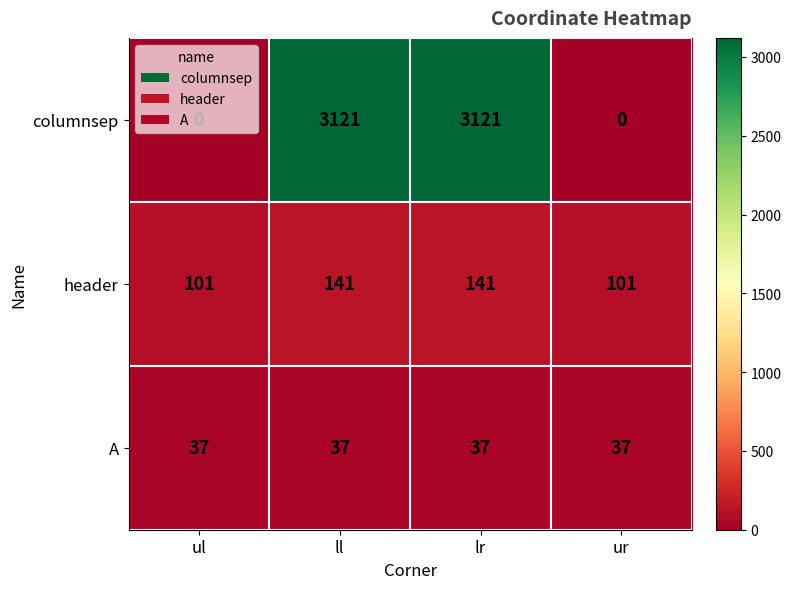

List the series in order of their peak value, highest first.

columnsep, header, A